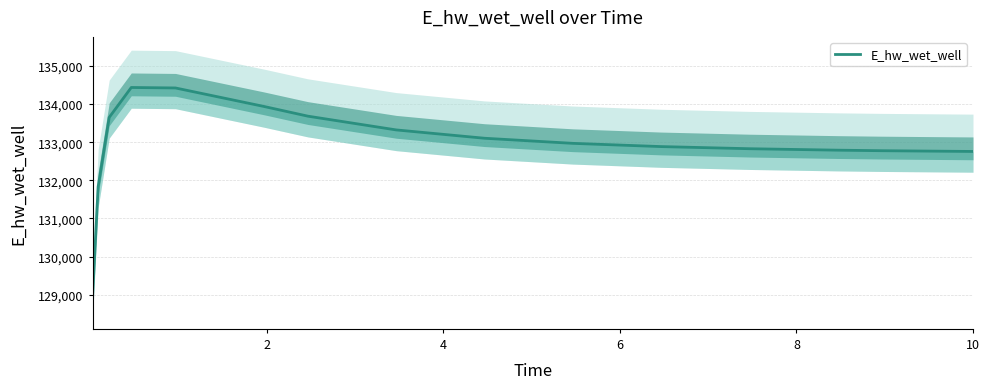

Is it true that the value at 14 is 228185.9?

False